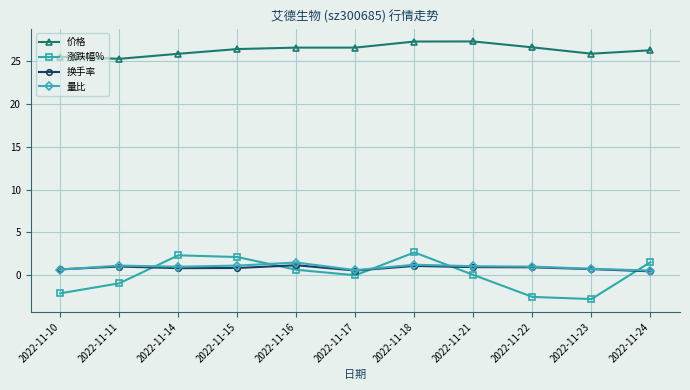

What is the value of the 涨跌幅% point at the 10th from the left?

-2.8